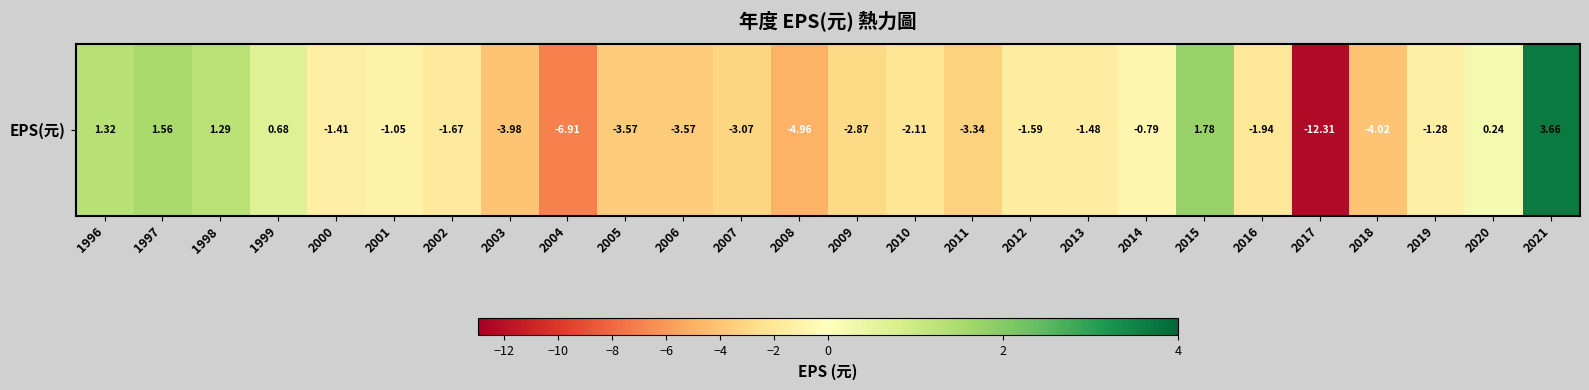

List the labels in order of value, largest first.

2021, 2015, 1997, 1996, 1998, 1999, 2020, 2014, 2001, 2019, 2000, 2013, 2012, 2002, 2016, 2010, 2009, 2007, 2011, 2005, 2006, 2003, 2018, 2008, 2004, 2017